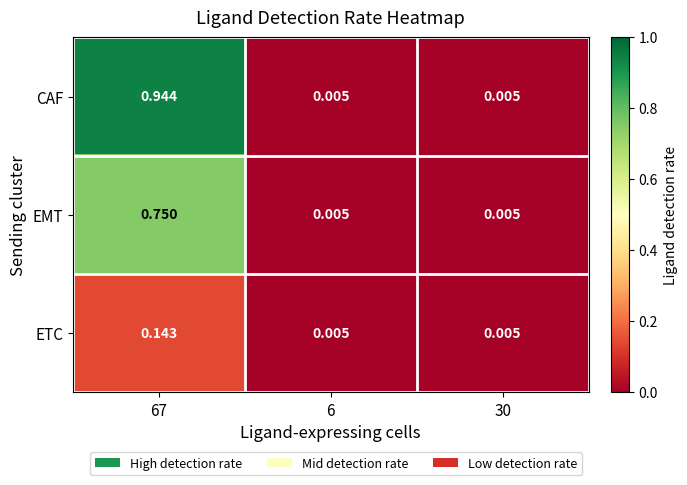

Which series has the largest range (max minus min)?

CAF